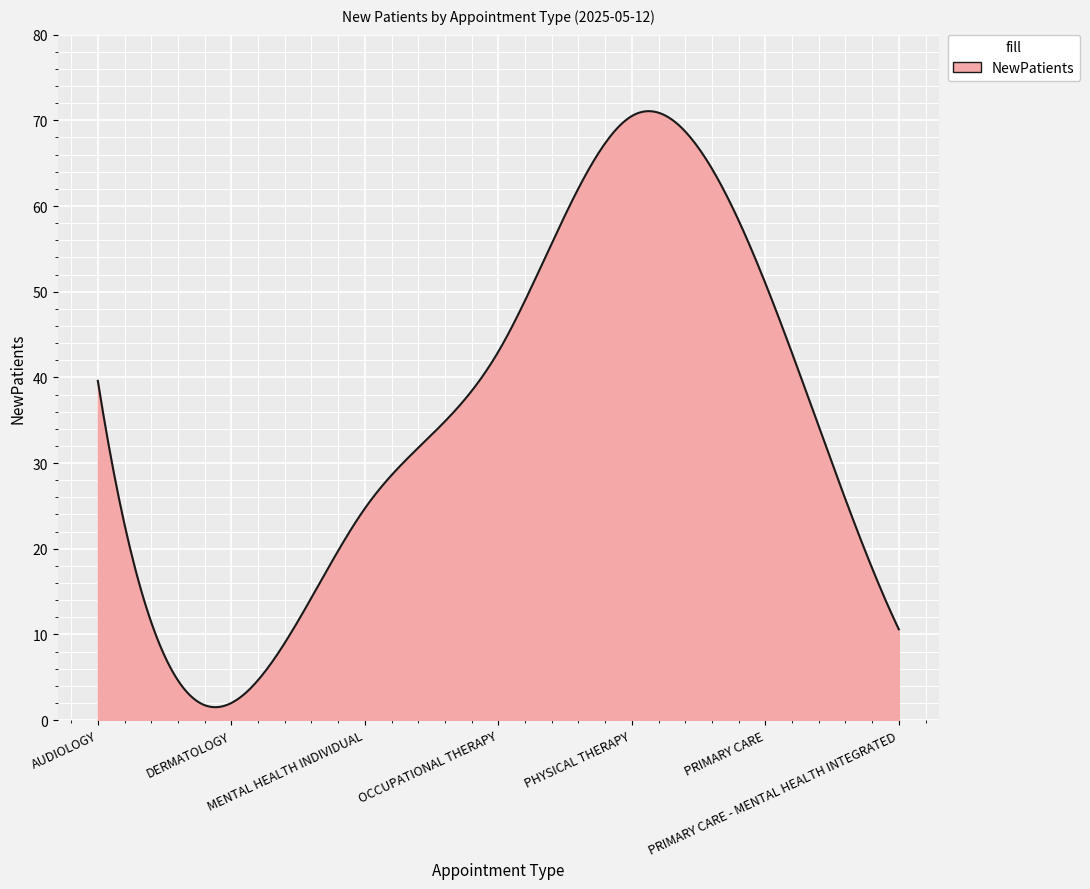

What is the difference between the maximum and minimum values?

69.6